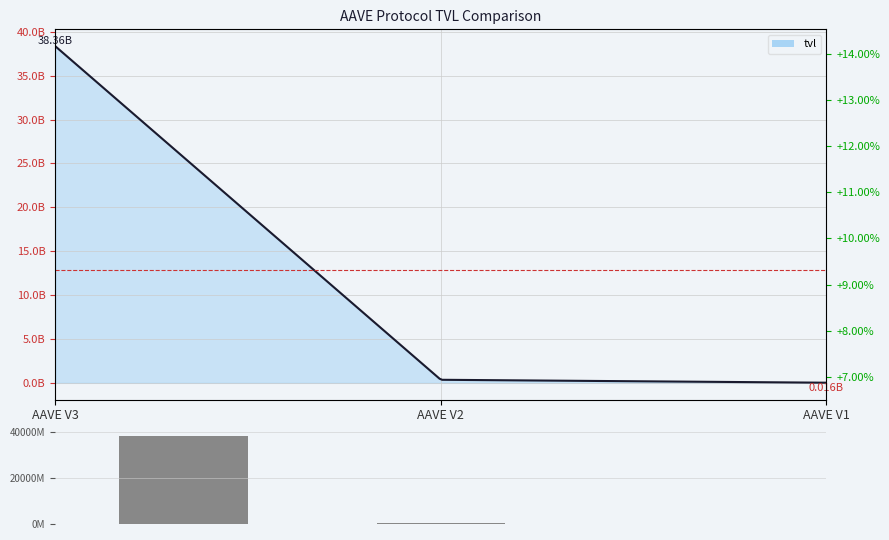

What is the difference between the values at AAVE V3 and AAVE V1?

38344.8